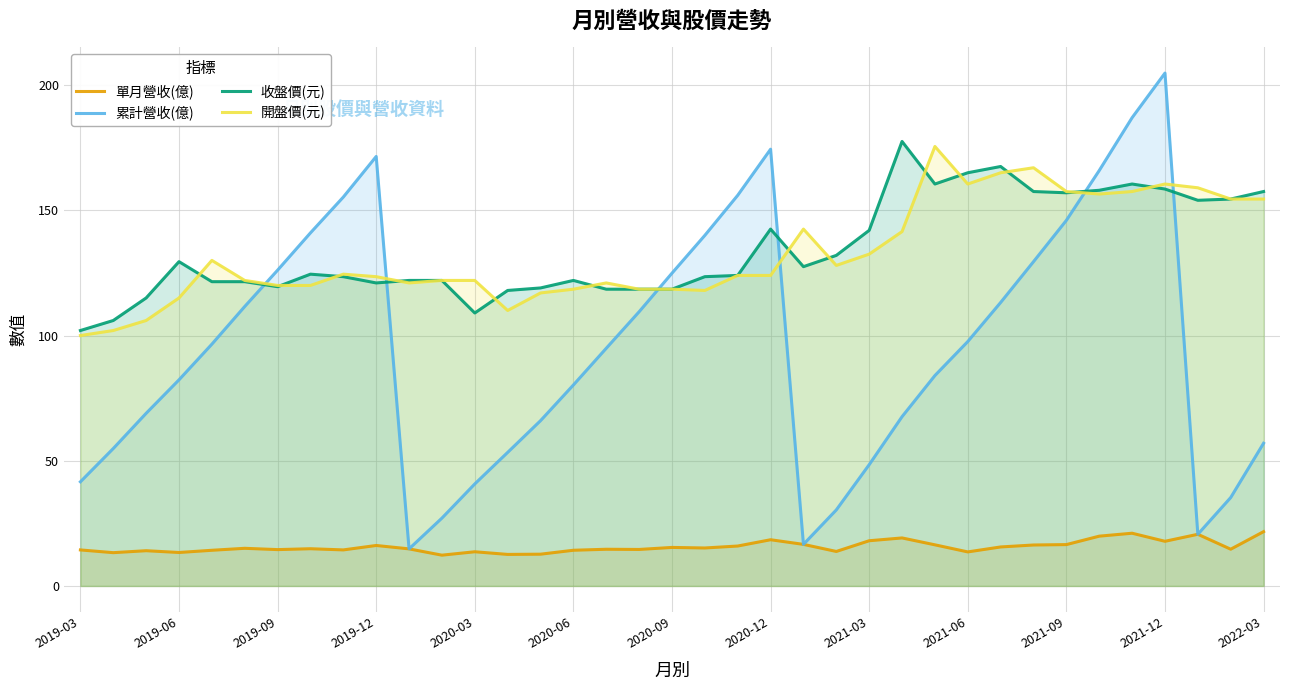

What is the difference between the highest and lowest values at 2021-09?

141.0